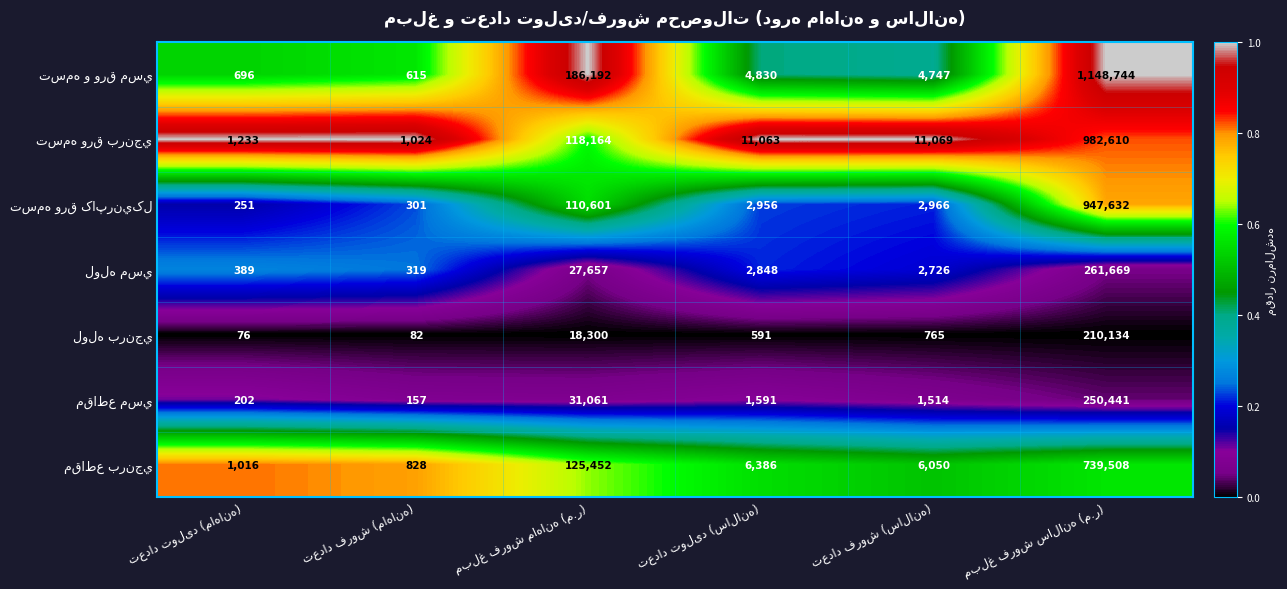

What is the minimum value shown in the chart?

76